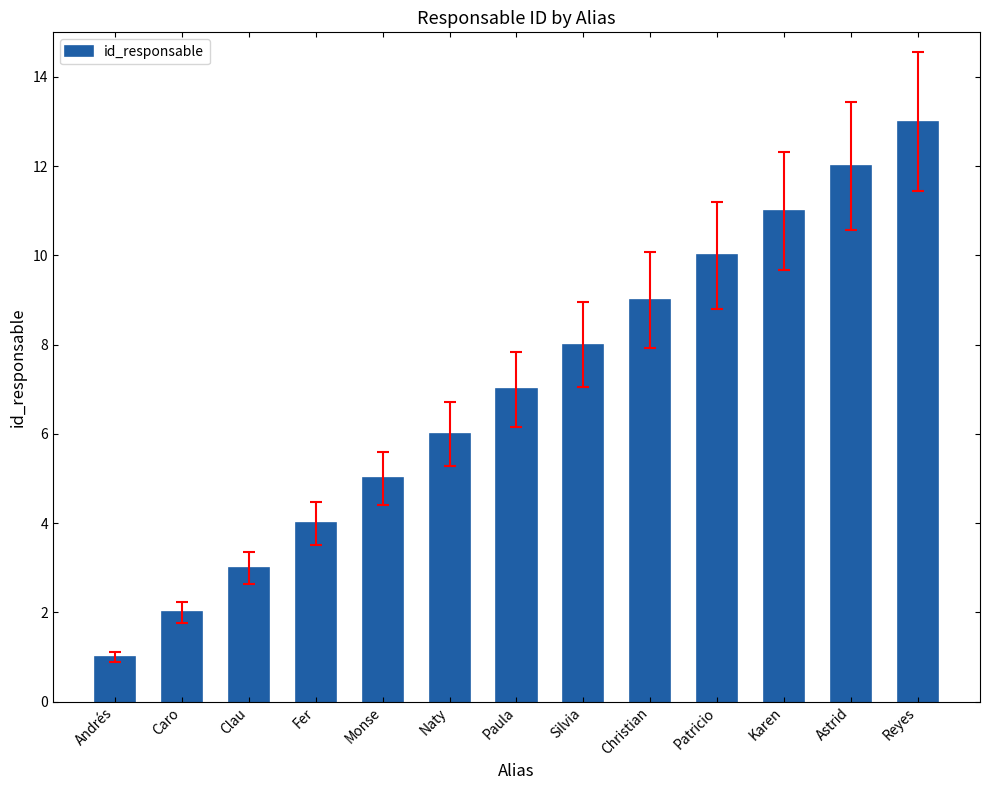

What is the greatest value displayed?

13